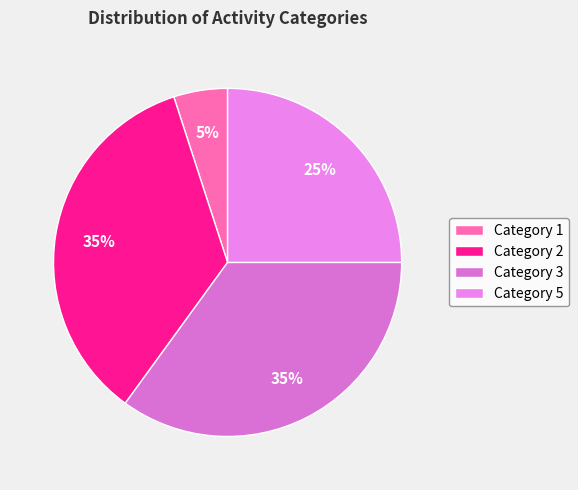

Count the number of slices in the pie.

4